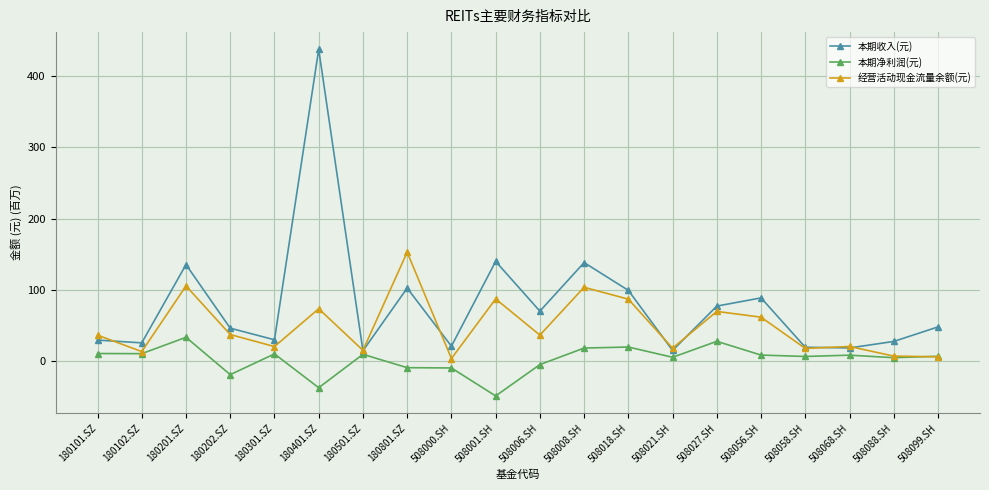

At 180301.SZ, list the series in order from smallest to largest.

本期净利润(元), 经营活动现金流量余额(元), 本期收入(元)